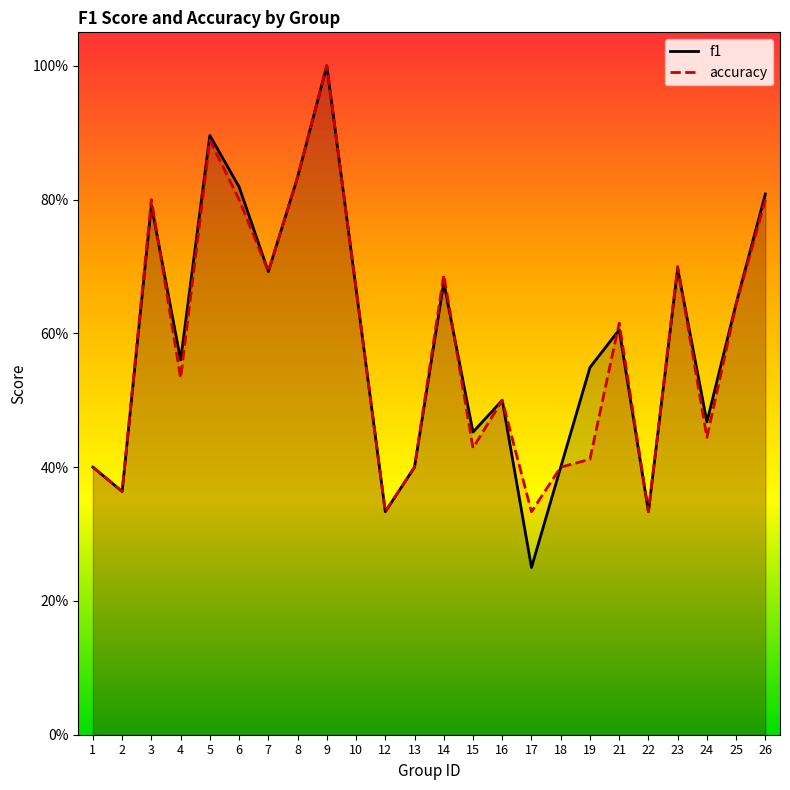

At which label is accuracy closest to 0?

12